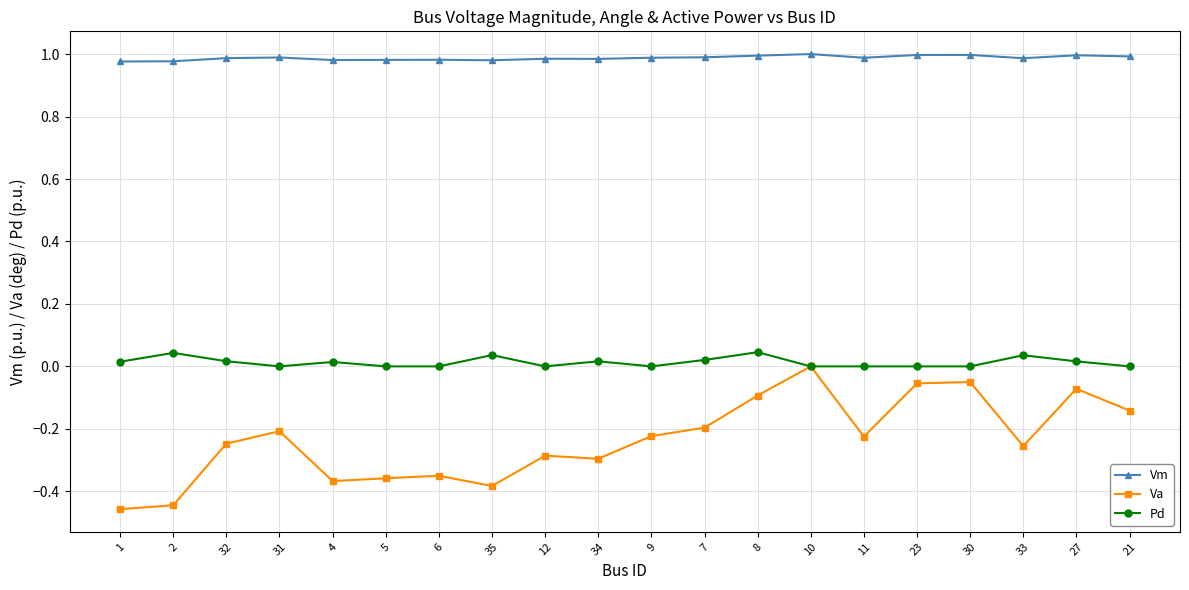

Is this an area chart (filled region under the line)?

No